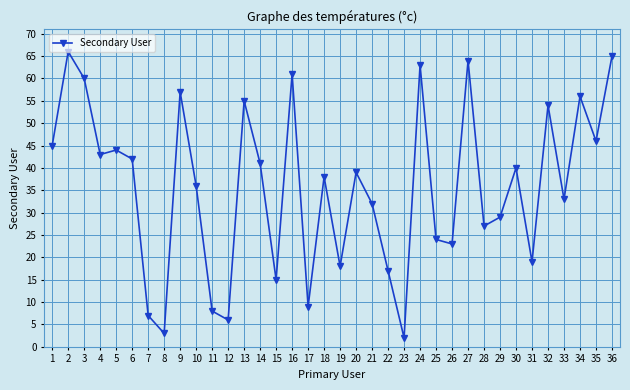

How many points are higher than both their immediate neighbors (excluding endpoints)?

12